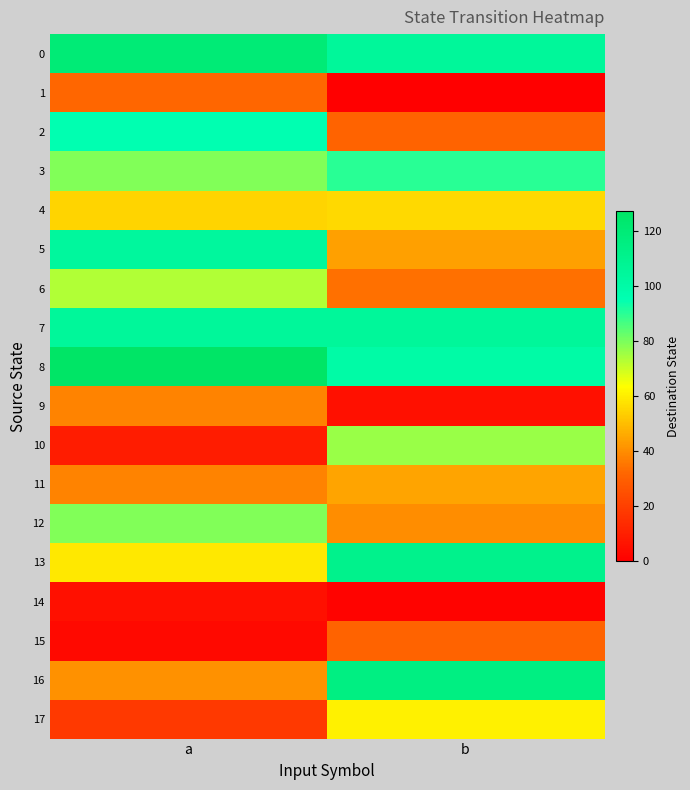

Reading left to right, extract all data points from this chart.

0: a=120	b=105
1: a=32	b=0
2: a=95	b=31
3: a=79	b=90
4: a=55	b=56
5: a=104	b=44
6: a=73	b=34
7: a=105	b=105
8: a=127	b=100
9: a=38	b=5
10: a=9	b=76
11: a=38	b=45
12: a=79	b=40
13: a=59	b=111
14: a=5	b=1
15: a=3	b=31
16: a=41	b=115
17: a=18	b=61